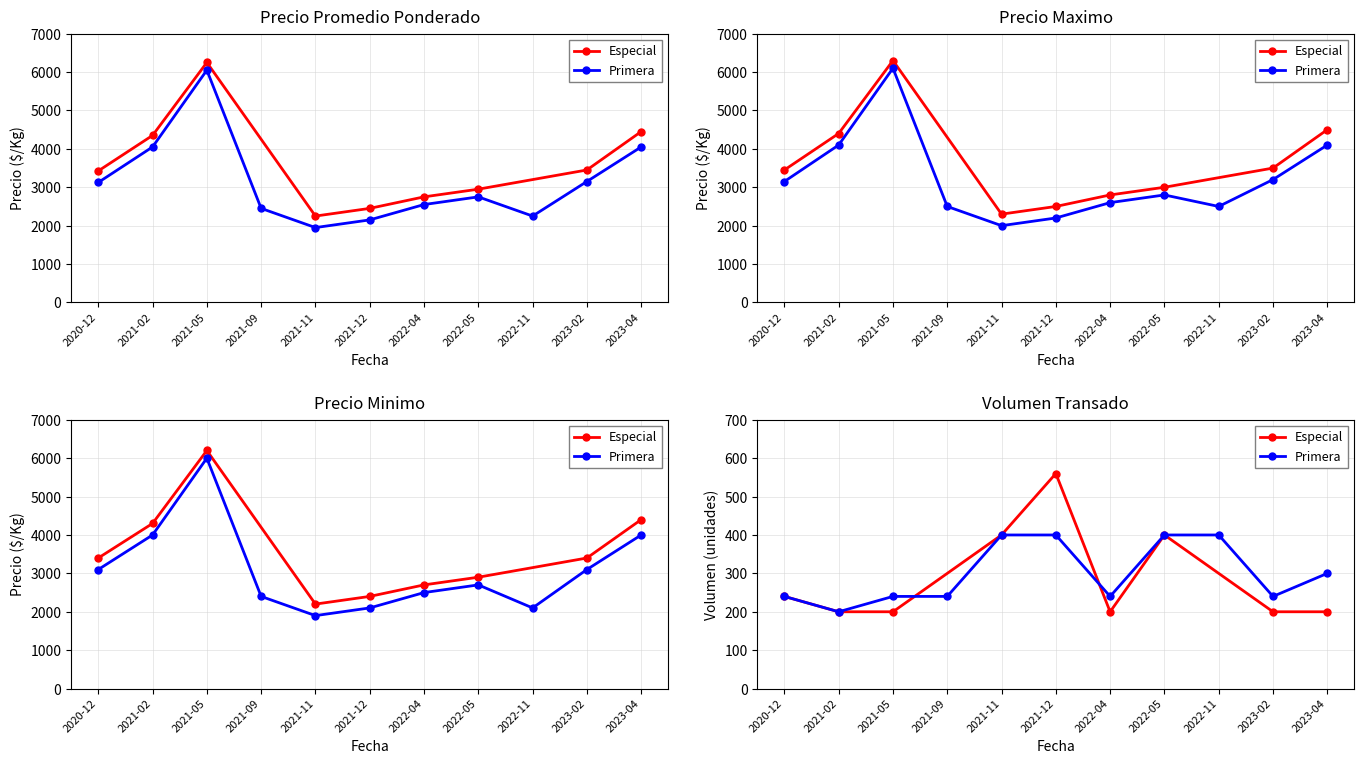

What is the sum of all Precio promedio ponderado values?

33900